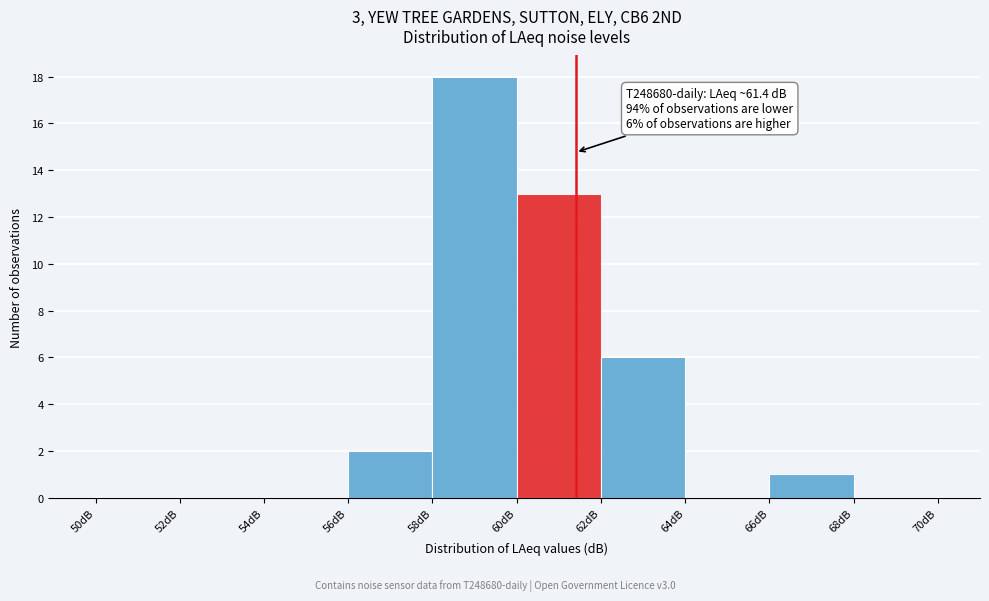

Which range on the x-axis has the tallest bar?

58 to 60